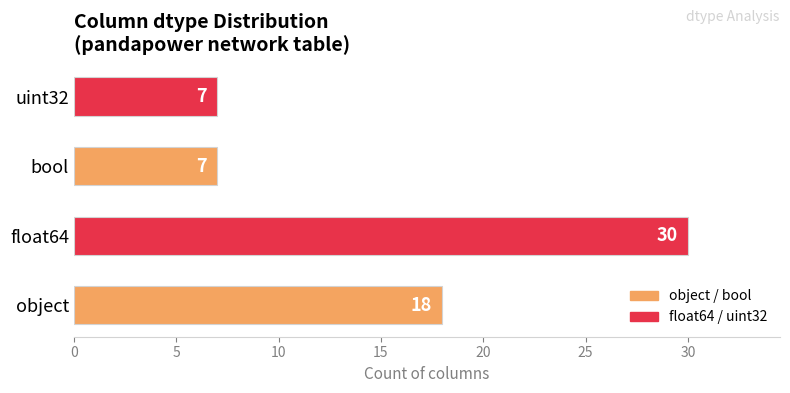

What is the average value?

16